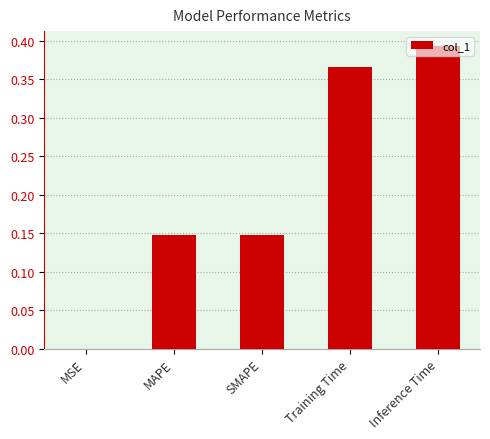

How many distinct data groups are displayed?

1